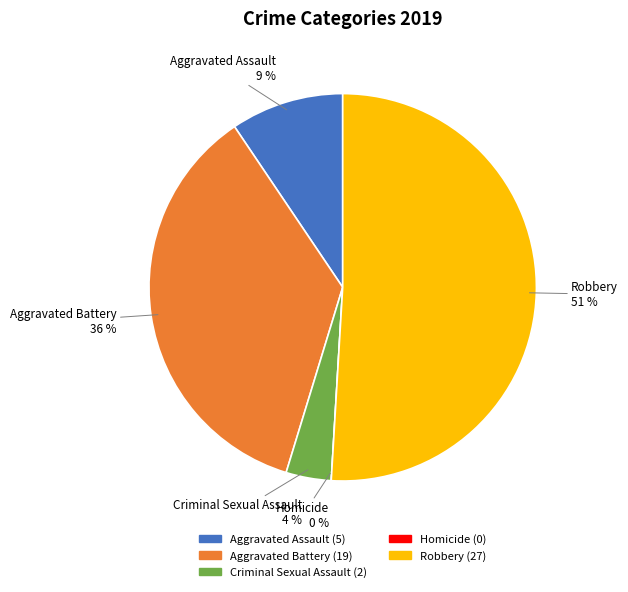

Which slice represents more than half of the pie?

Robbery